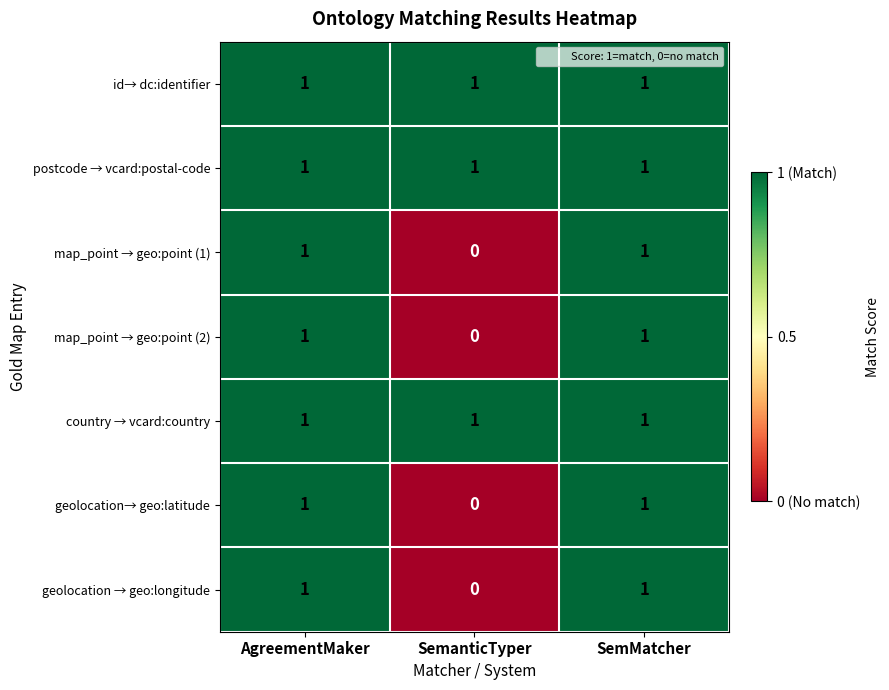

What is the total value across all series at SemanticTyper?

3